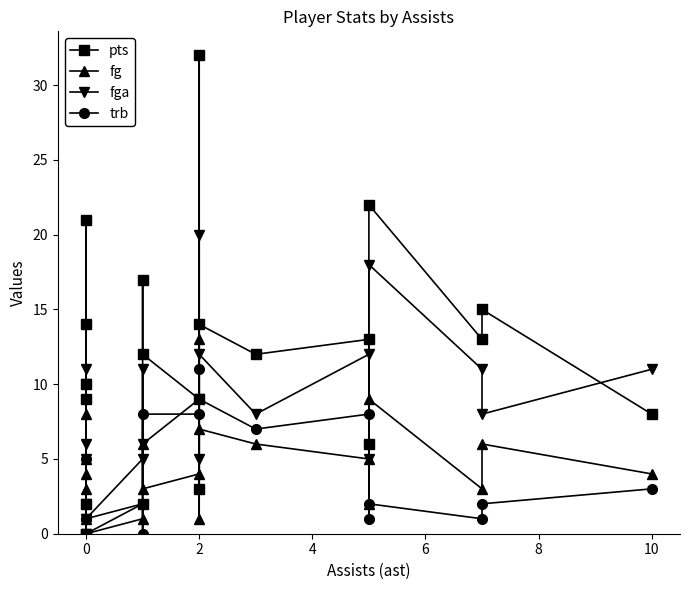

How many distinct data groups are displayed?

4